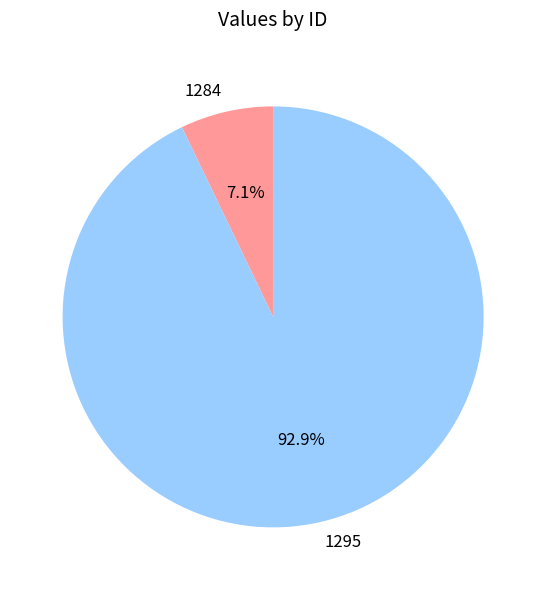

Which has a higher value, 1295 or 1284?

1295